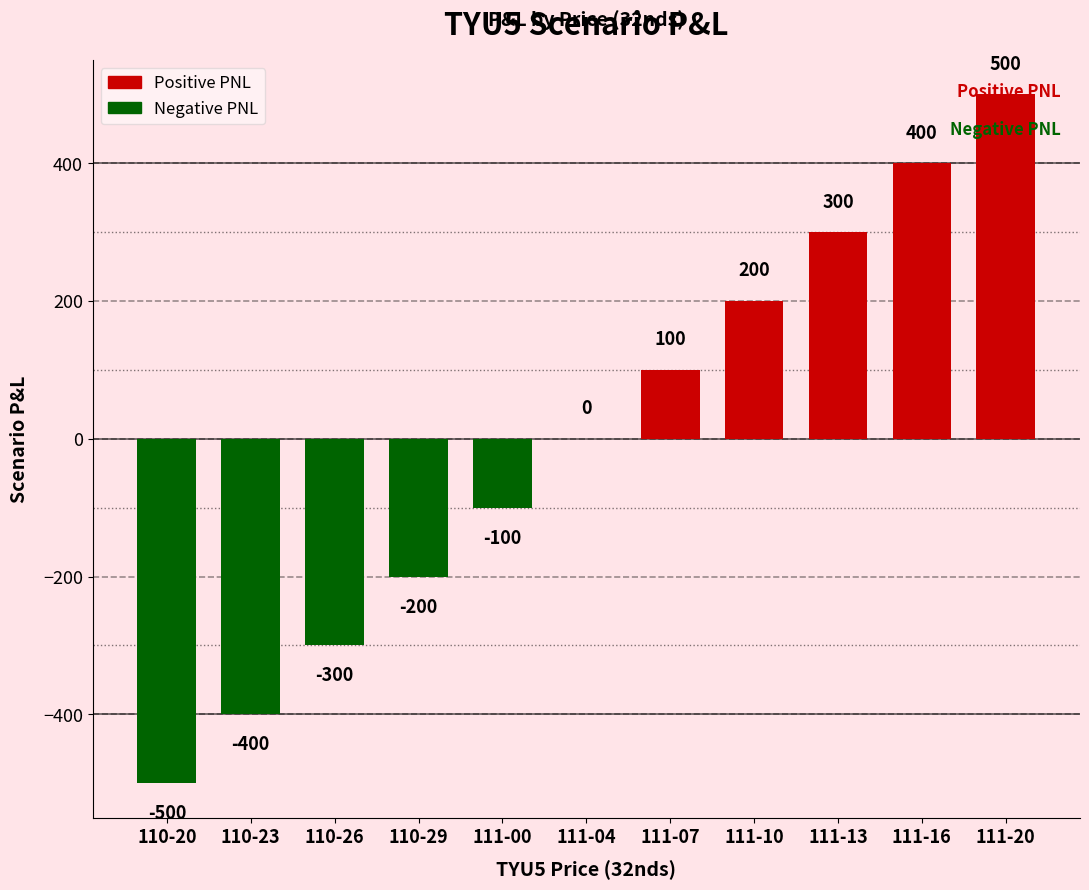

The value at 111-20 is 500.0. True or false?

True